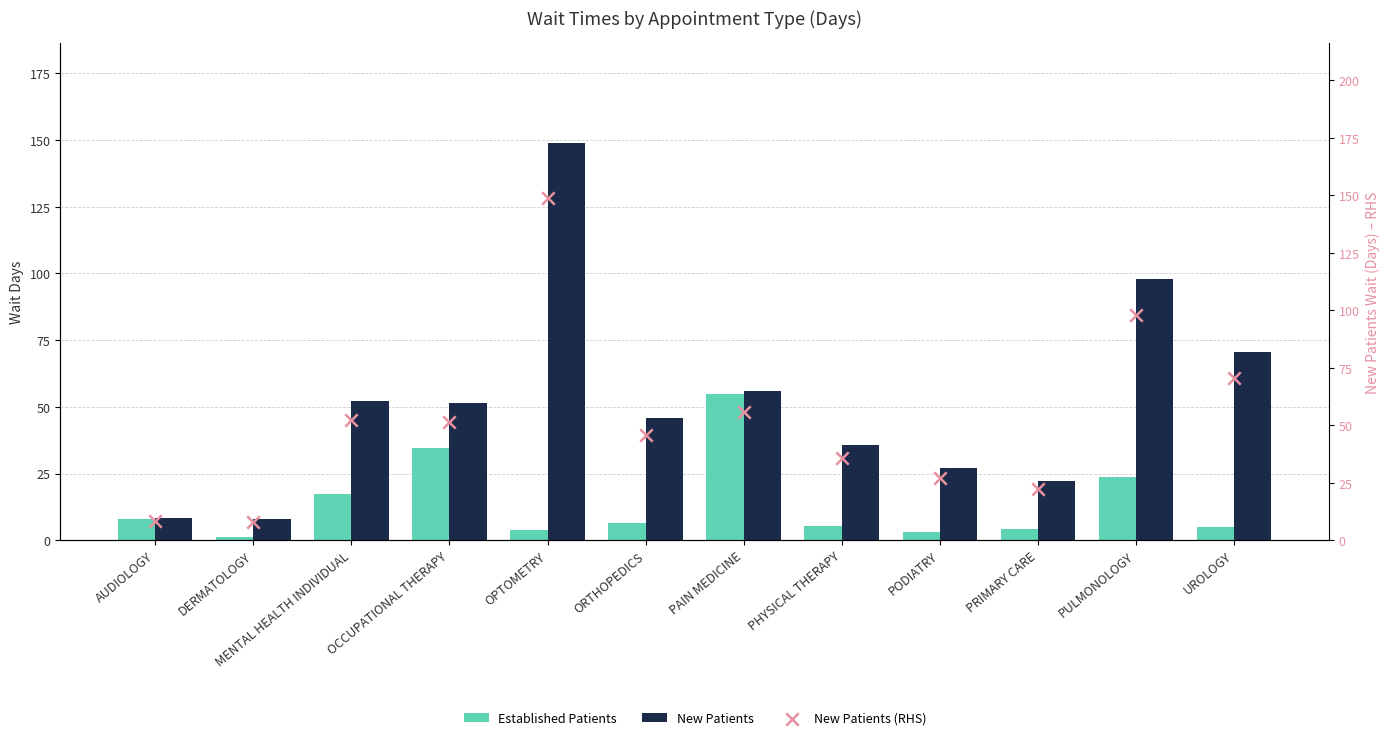

What are all the series names shown in the legend?

Established Patients, New Patients, New Patients (RHS)